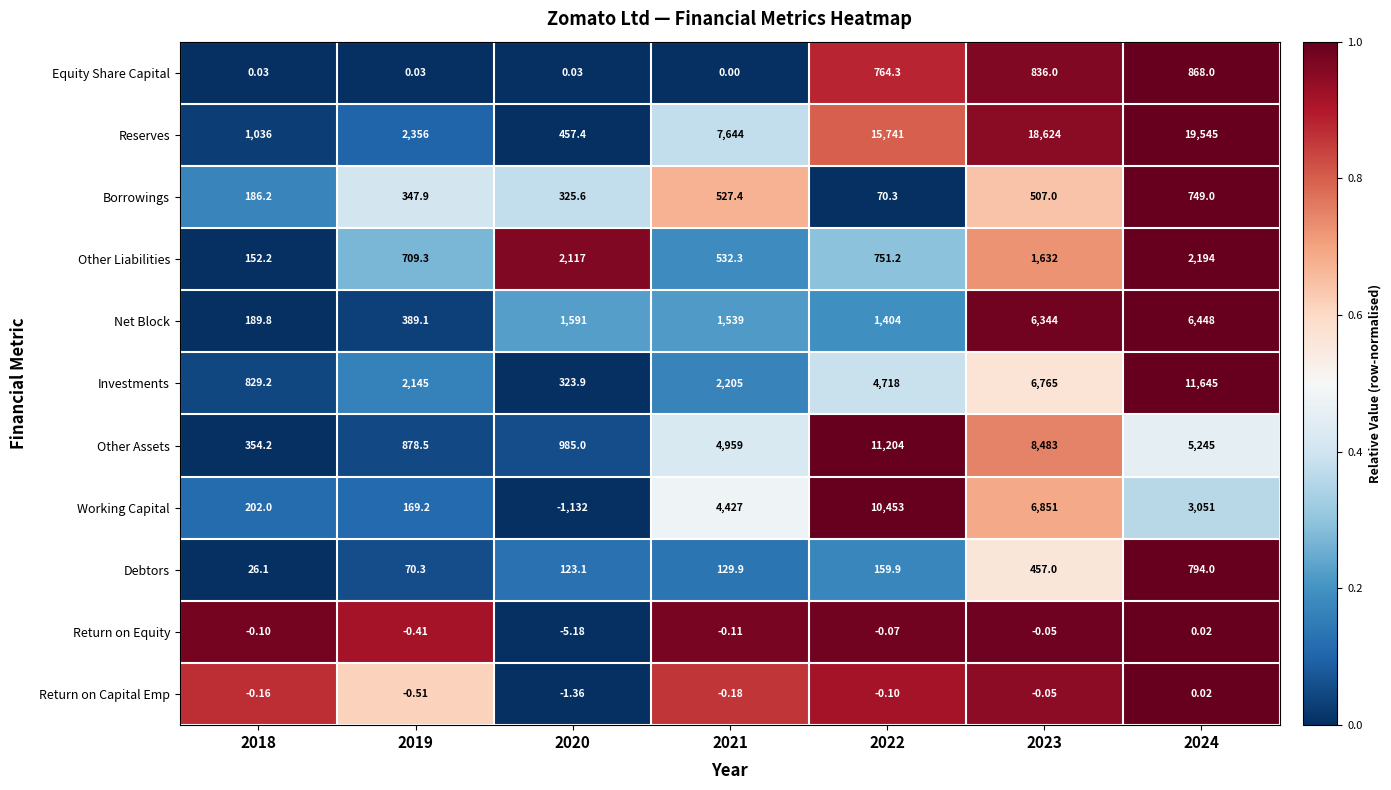

Which series has the largest total across all categories?

Reserves